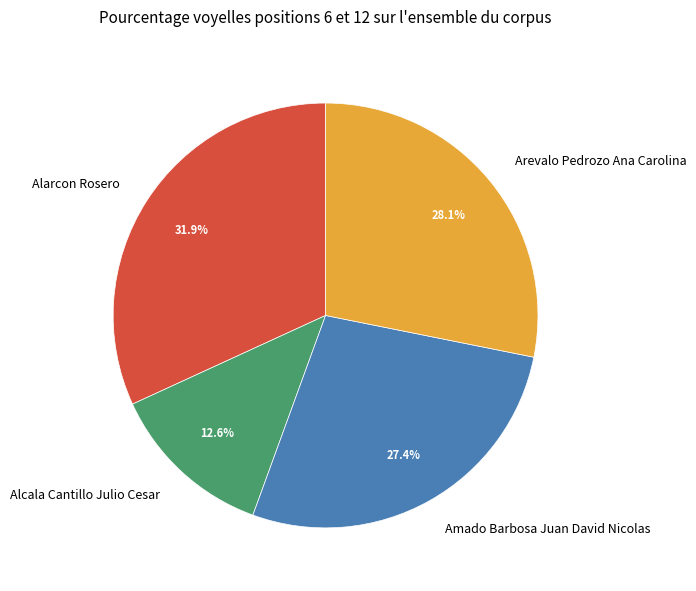

To the nearest percent, what is the average slice percentage?

25%